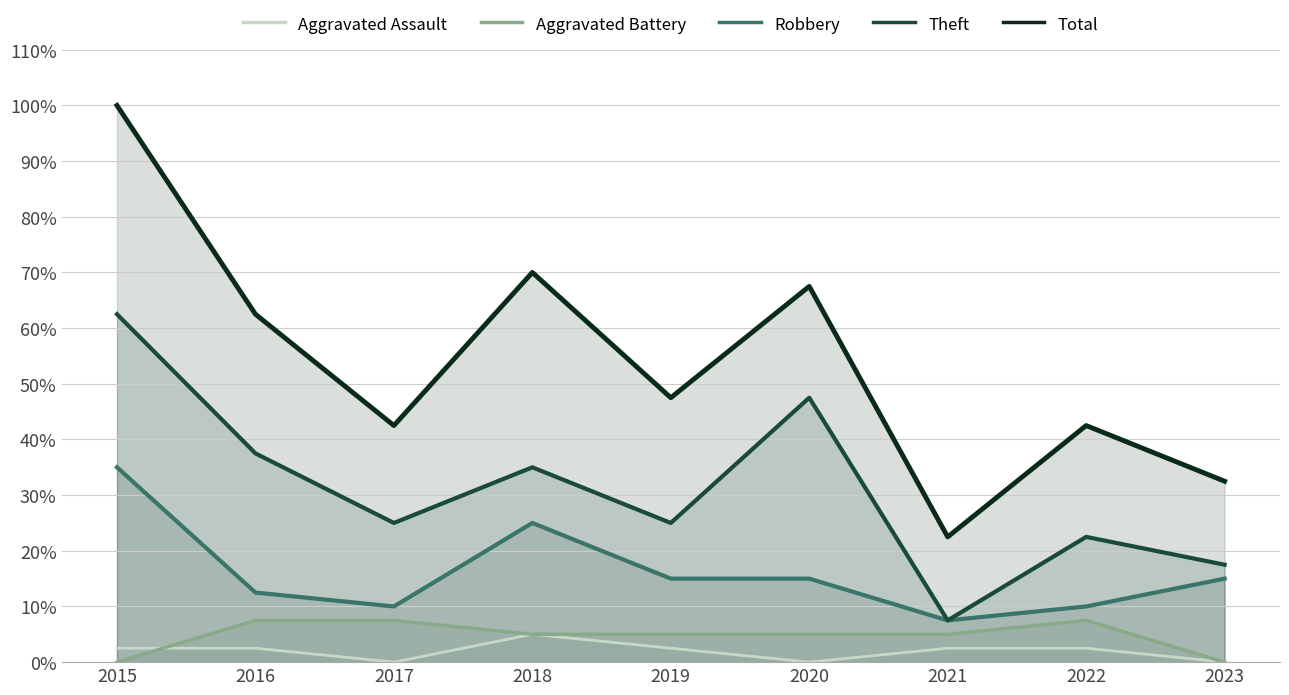

What is the difference between the maximum and minimum values in the Robbery series?

0.3